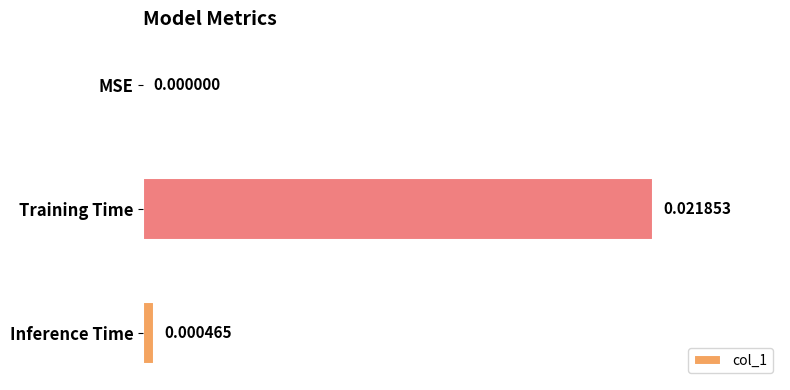

Does the chart contain stacked bars?

No